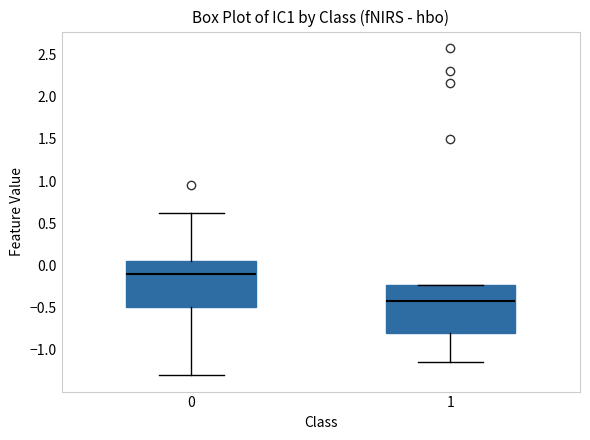

Which box's median line is the highest?

0